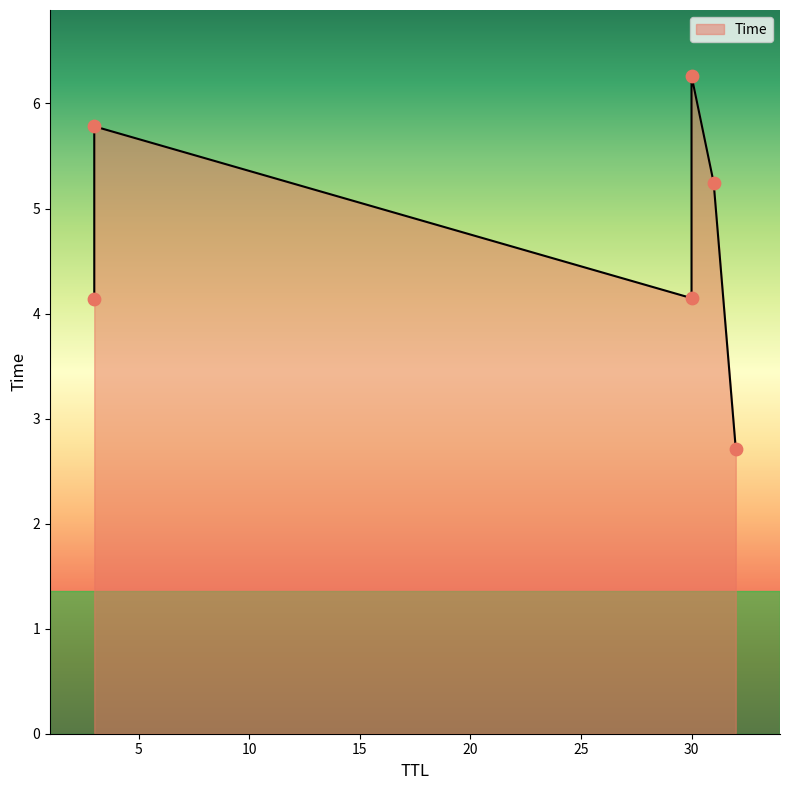

What is the ratio of the value at 30 to the value at 3?

1.1